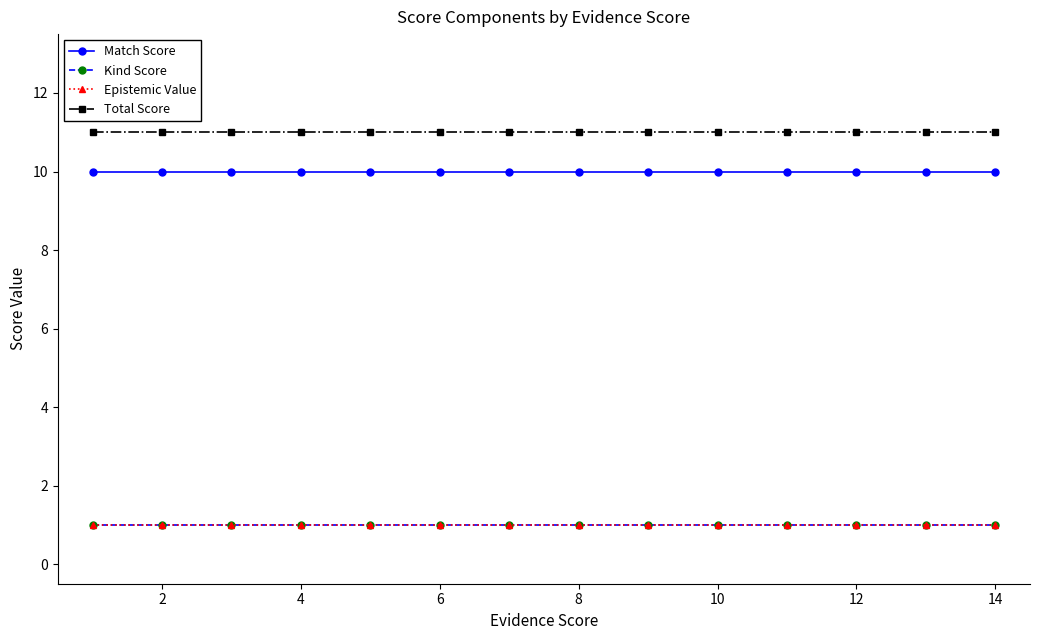

How many lines are shown in the chart?

4